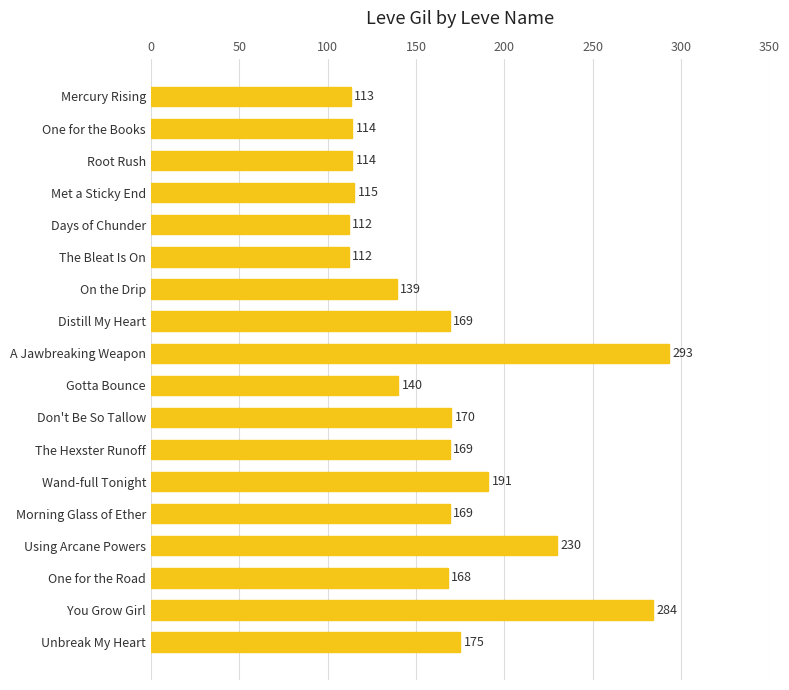

Which has a higher value, The Bleat Is On or Distill My Heart?

Distill My Heart